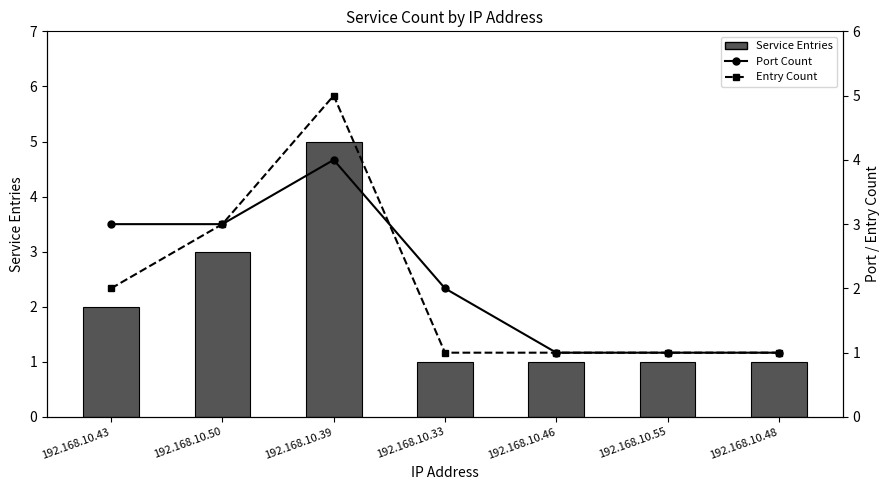

Rank the series at 192.168.10.55 from lowest to highest value.

Service Entries, Port Count, Entry Count